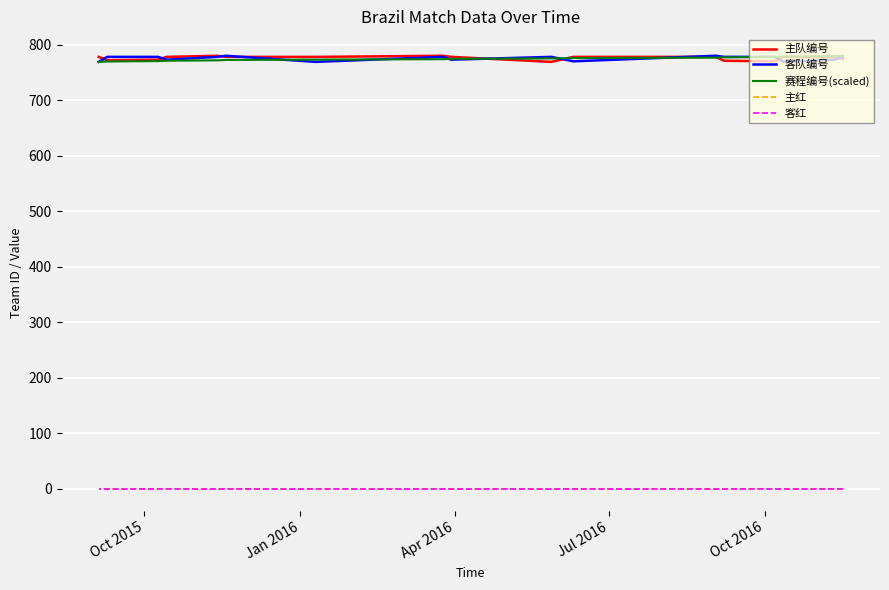

List the series in order of their peak value, lowest first.

主红, 客红, 主队编号, 客队编号, 赛程编号(scaled)